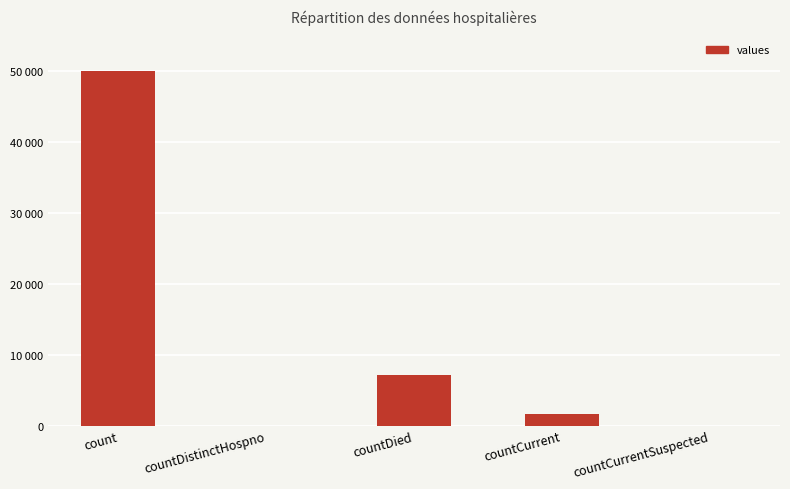

The chart shows a value of 11346 at countDied. True or false?

False